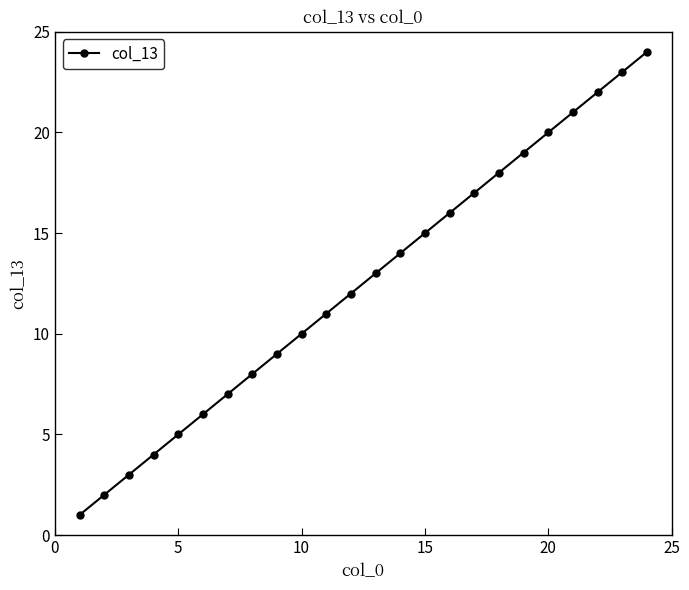

What is the maximum value shown in the chart?

24